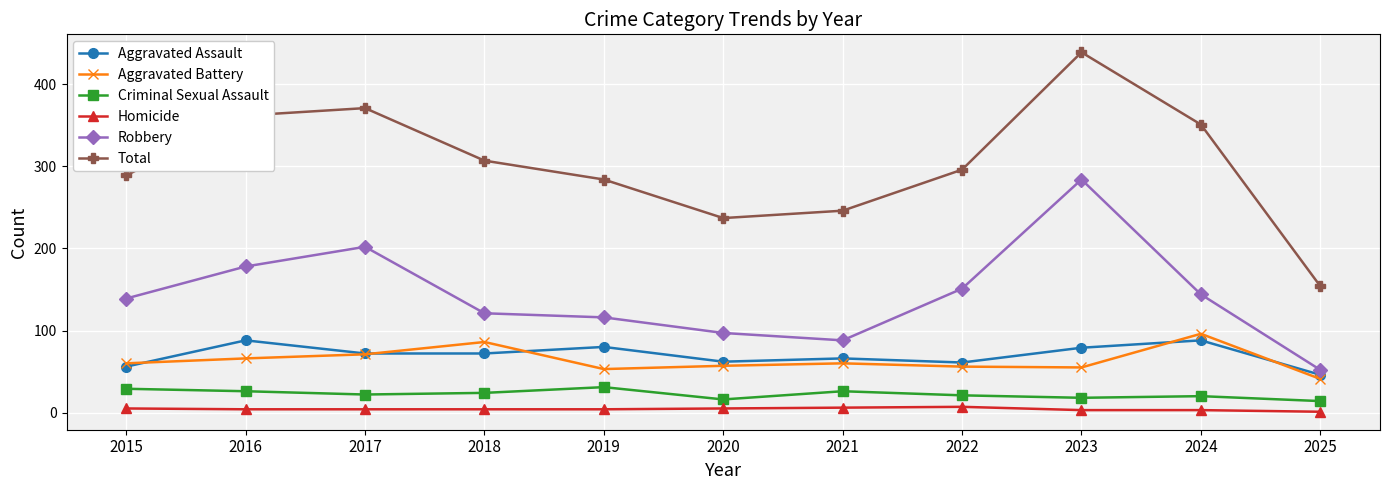

At which category is the sum across all series the highest?

2023